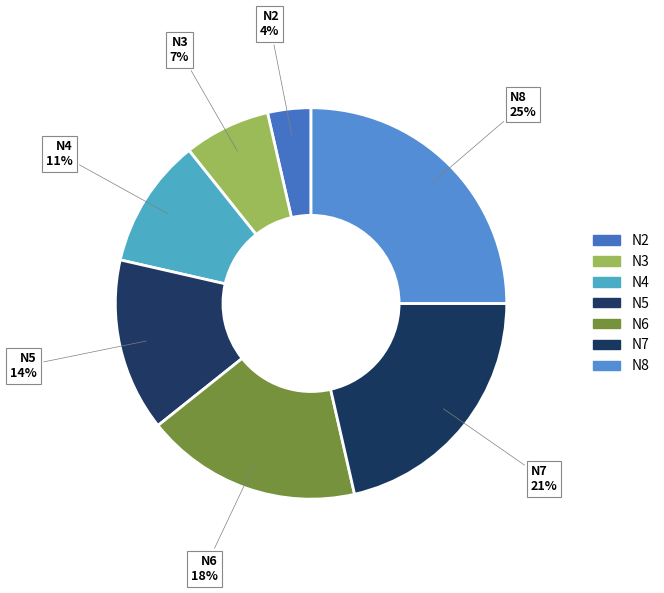

Is it true that N8 is 25% of the pie?

True